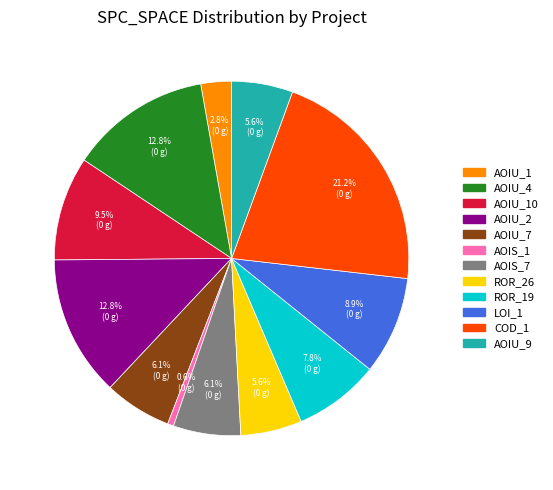

Is there any slice that represents more than half of the pie?

No